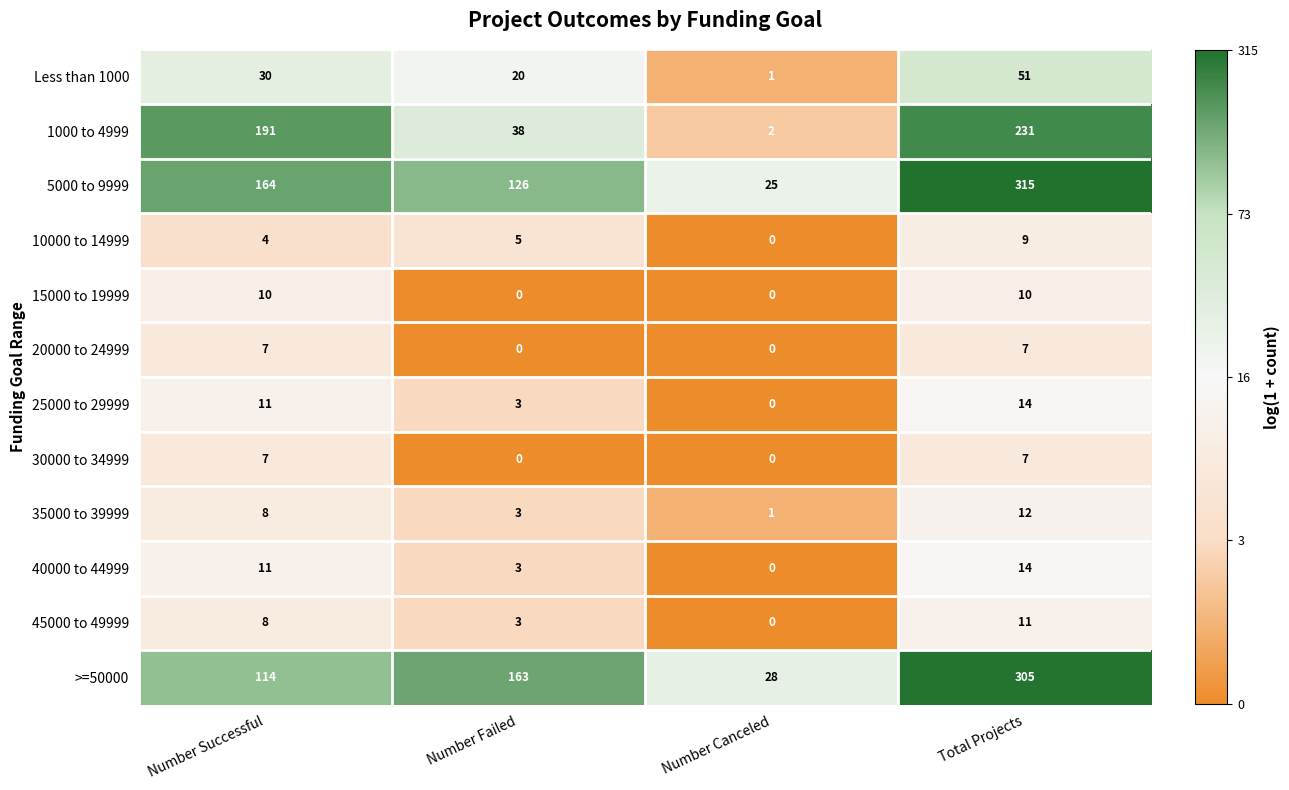

List the labels in order of 35000 to 39999 value, smallest first.

Number Canceled, Number Failed, Number Successful, Total Projects